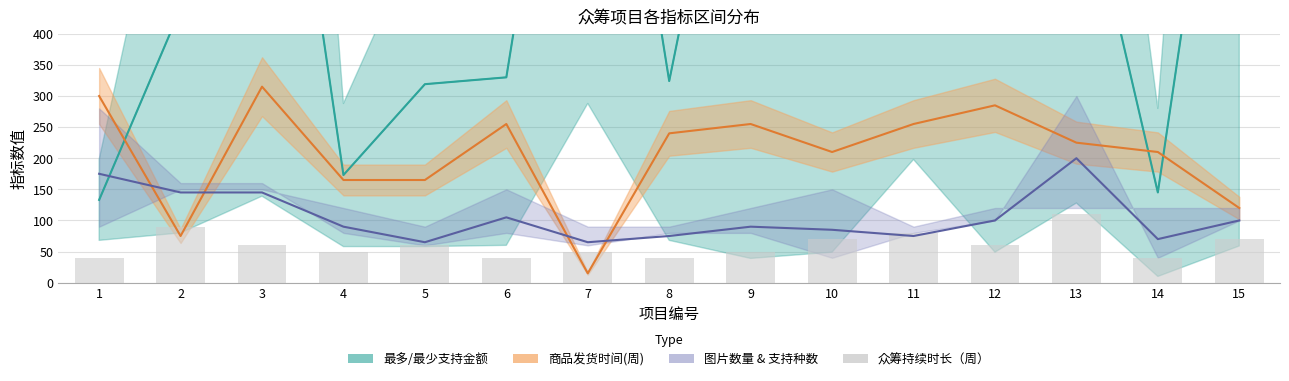

Count the values in the range 40 to 70.

12